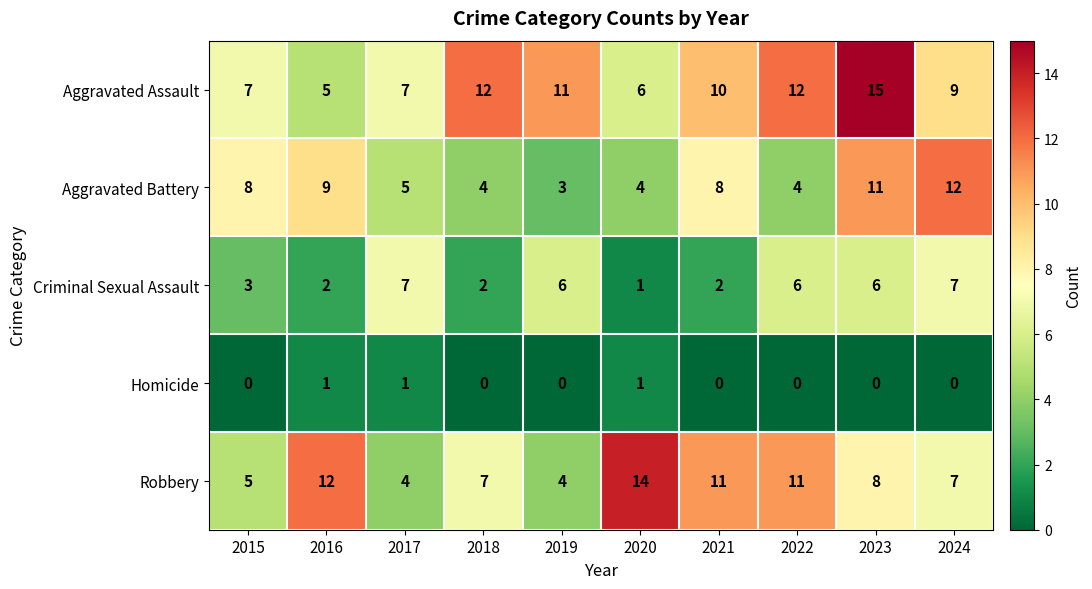

What is the spread (max minus min) of values at 2017?

6